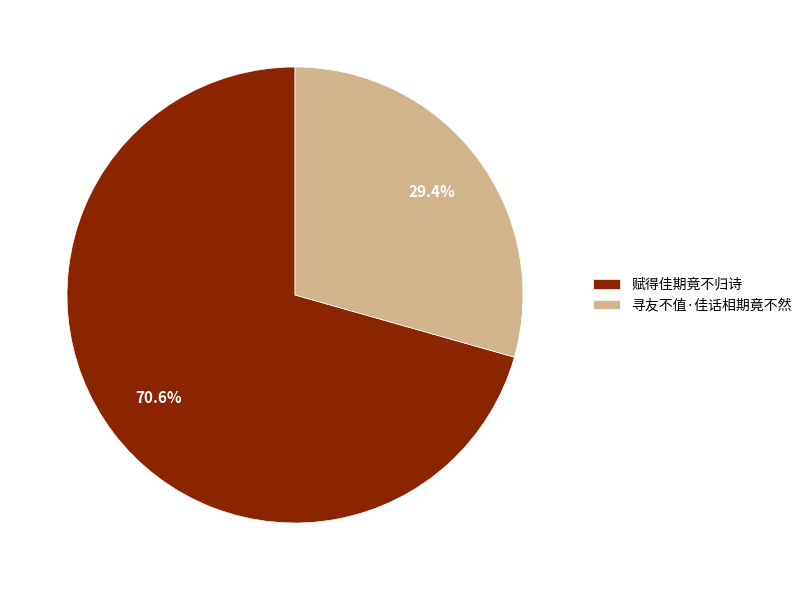

Count the number of slices in the pie.

2